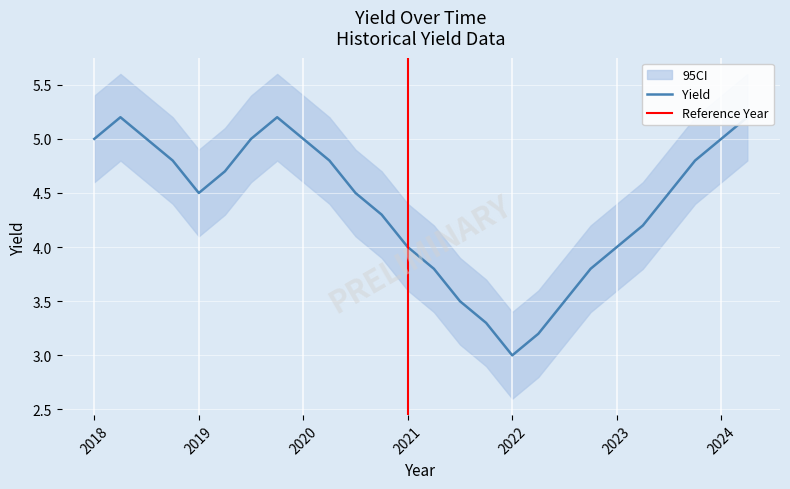

Read the value at 2019.75.

5.2